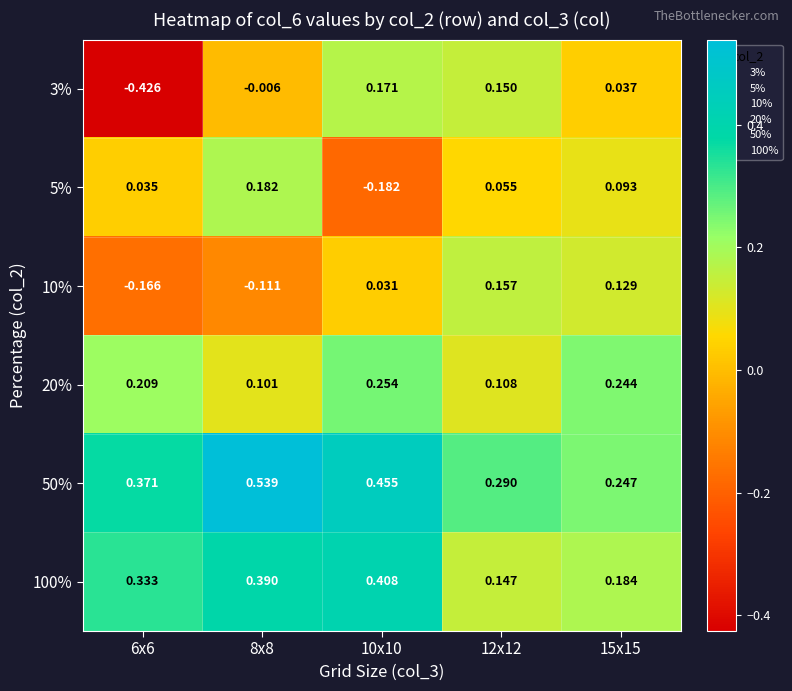

Is the value of 10% at 12x12 greater than the value of 3% at 6x6?

Yes